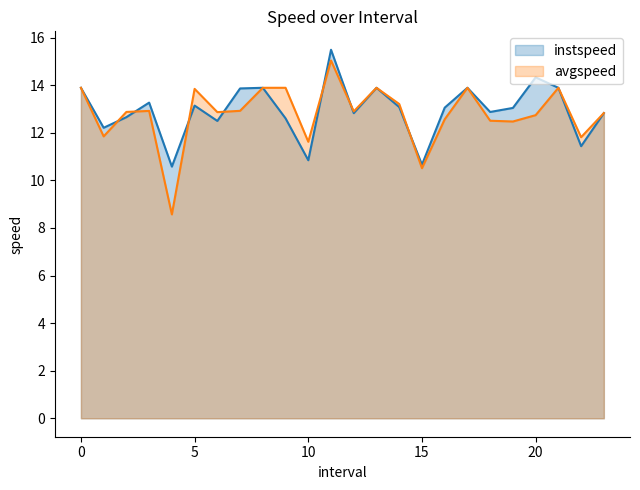

Does the chart have visible grid lines?

No